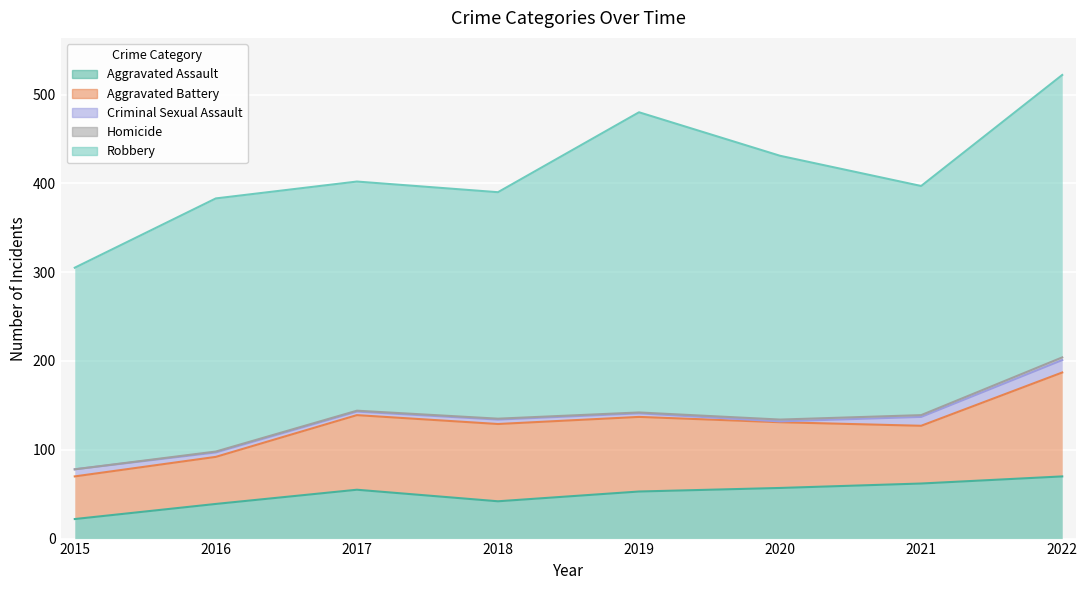

Reading right to left, what are all the values shown in this chart?

Aggravated Assault: 2022=70	2021=62	2020=57	2019=53	2018=42	2017=55	2016=39	2015=22
Aggravated Battery: 2022=117	2021=65	2020=74	2019=84	2018=87	2017=84	2016=53	2015=48
Criminal Sexual Assault: 2022=14	2021=10	2020=1	2019=4	2018=5	2017=4	2016=5	2015=8
Homicide: 2022=3	2021=2	2020=2	2019=1	2018=1	2017=1	2016=1	2015=0
Robbery: 2022=318	2021=258	2020=297	2019=338	2018=255	2017=258	2016=285	2015=227